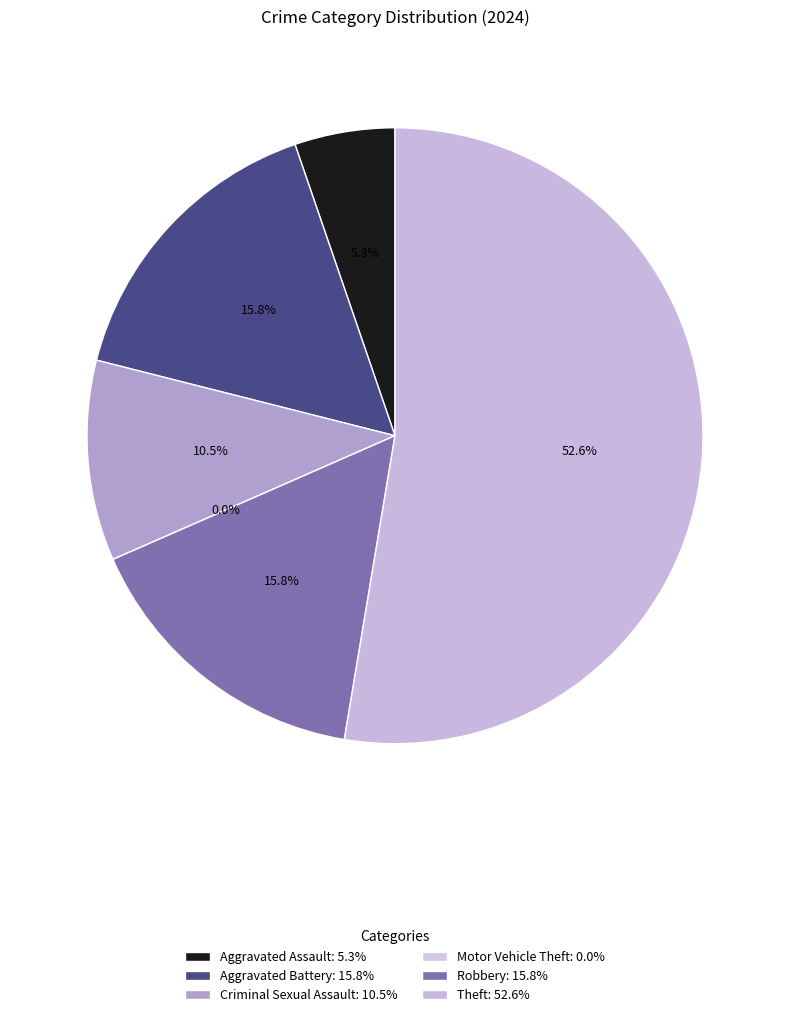

Between Aggravated Assault and Motor Vehicle Theft, which is larger?

Aggravated Assault